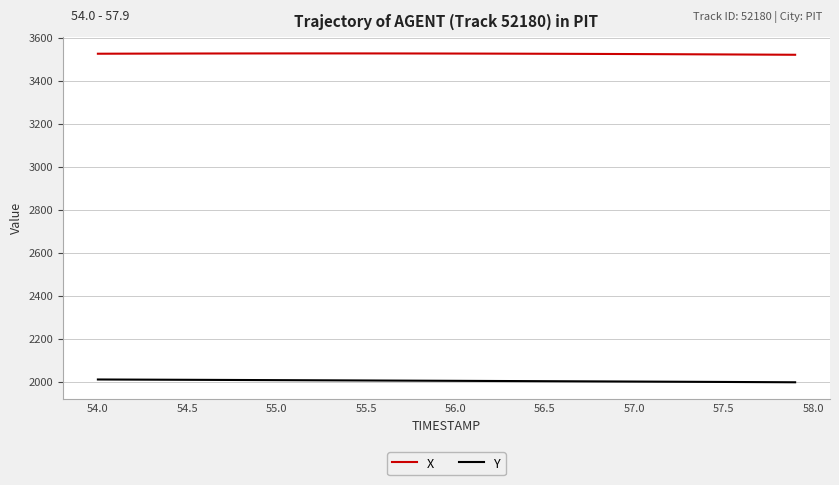

True or false: X and Y intersect in this chart.

False